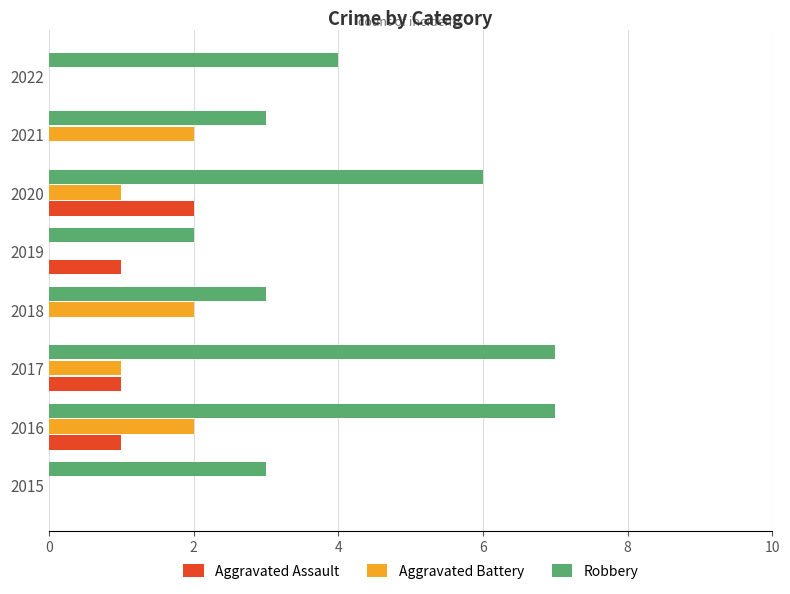

What is the total value across all series at 2020?

9